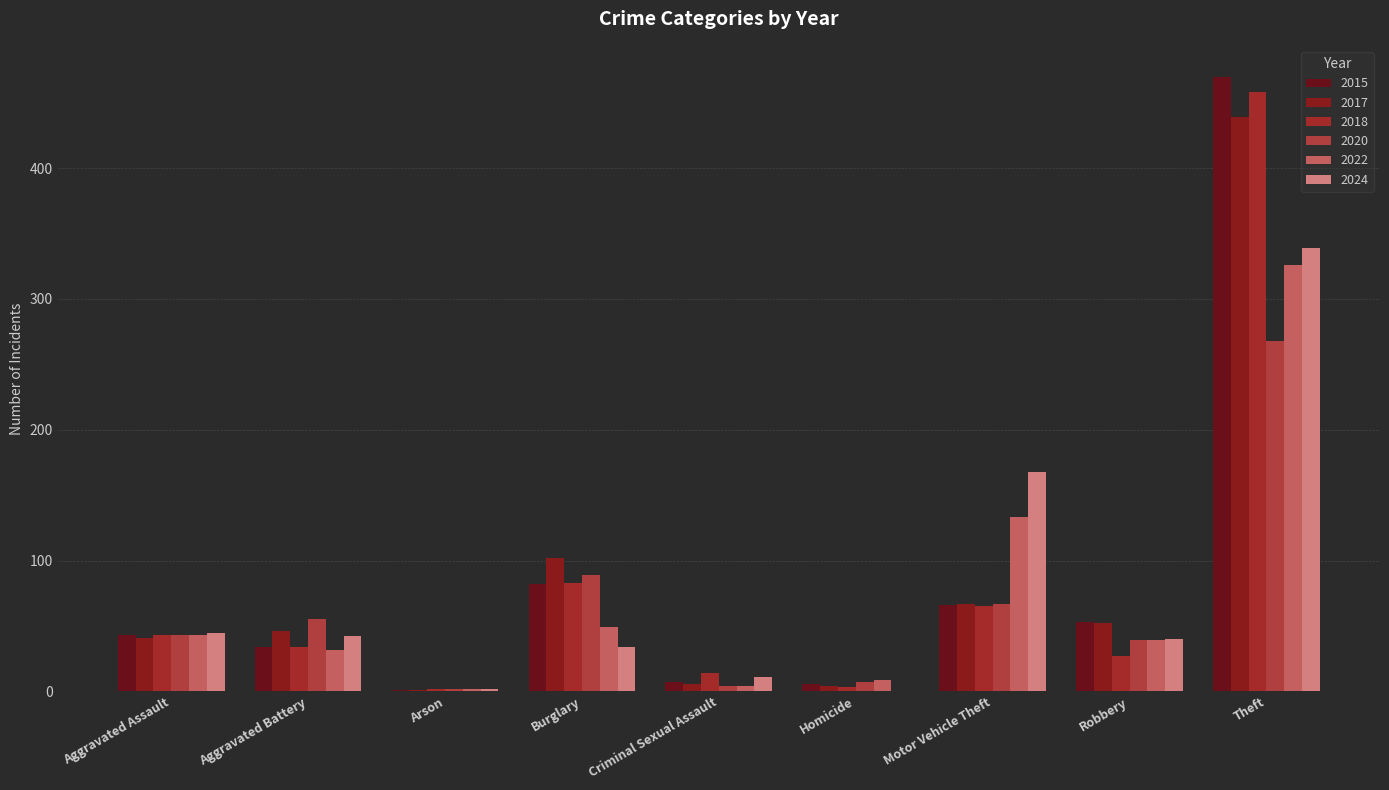

Where does the 2018 series first go above 34?

Aggravated Assault